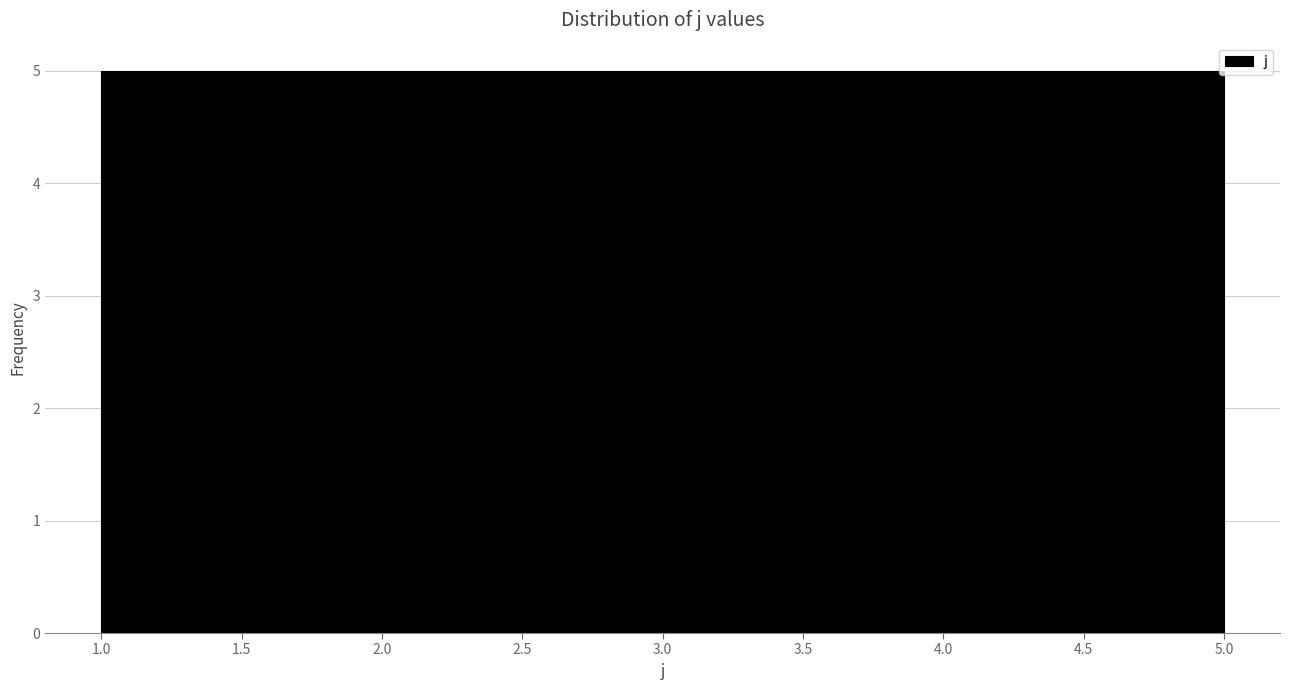

Reading left to right, transcribe this chart: for each bar, give the range it covers on the x-axis and its height. The values are not printed on the chart, so give them approximately, as read against the axis.

1.0 to 1.8: 5
1.8 to 2.6: 5
2.6 to 3.4: 5
3.4 to 4.2: 5
4.2 to 5.0: 5